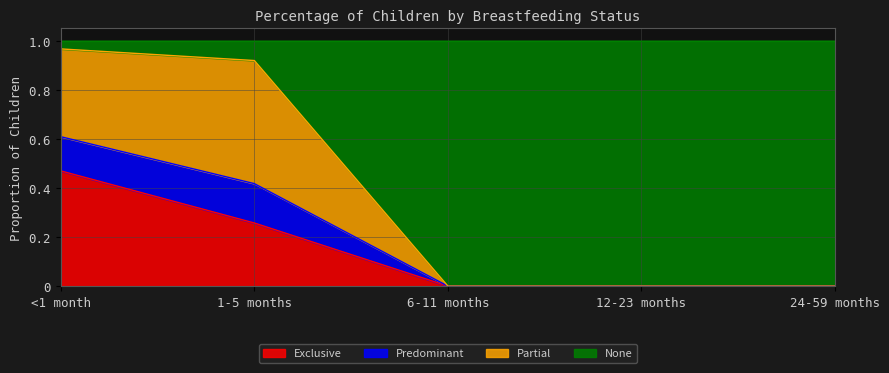

How many data points does each series have?

5